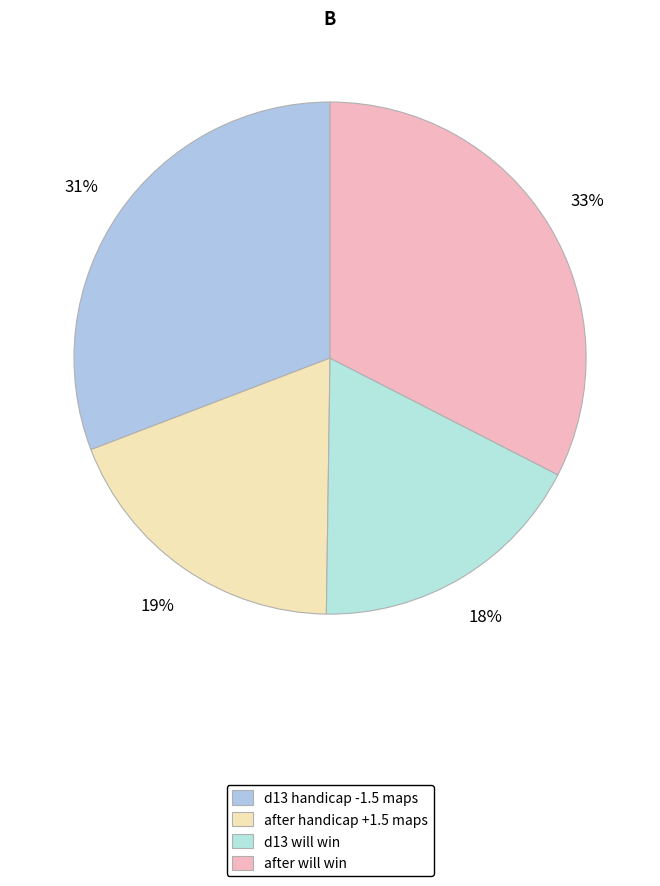

Rank the categories by value from highest to lowest.

after will win, d13 handicap -1.5 maps, after handicap +1.5 maps, d13 will win